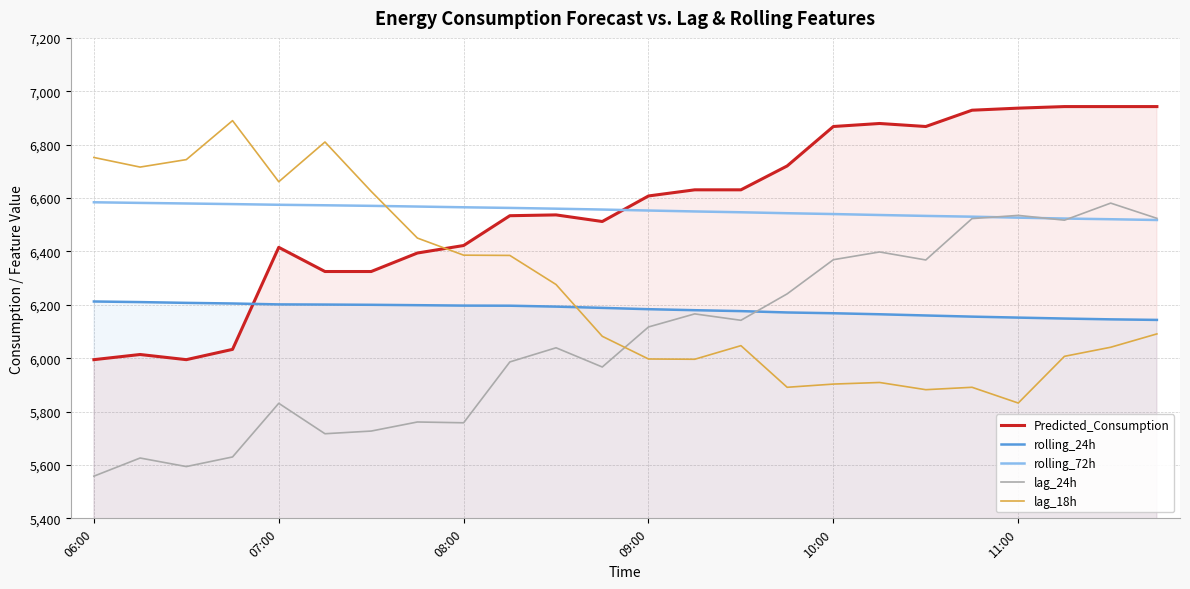

Where does the rolling_24h series first go above 6188?

06:00